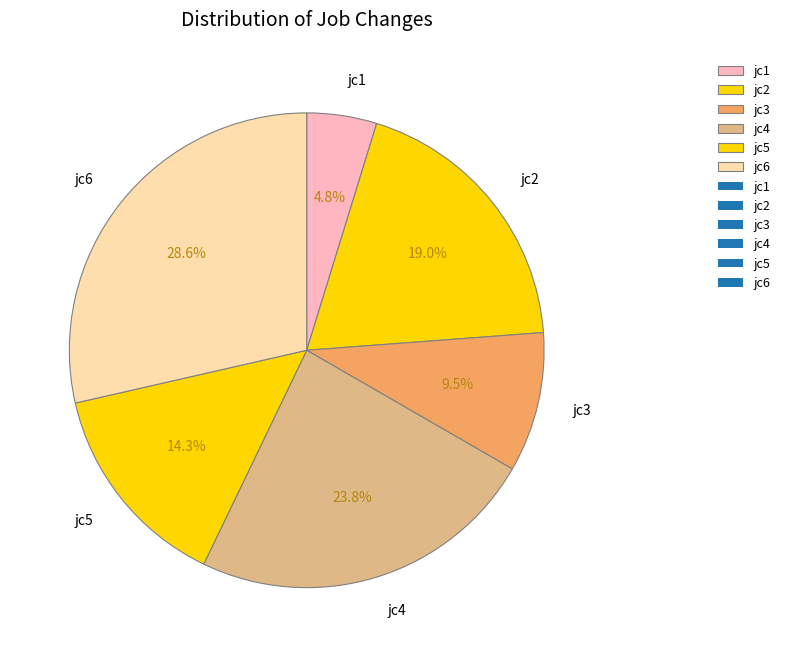

Which slice is the smallest?

jc1